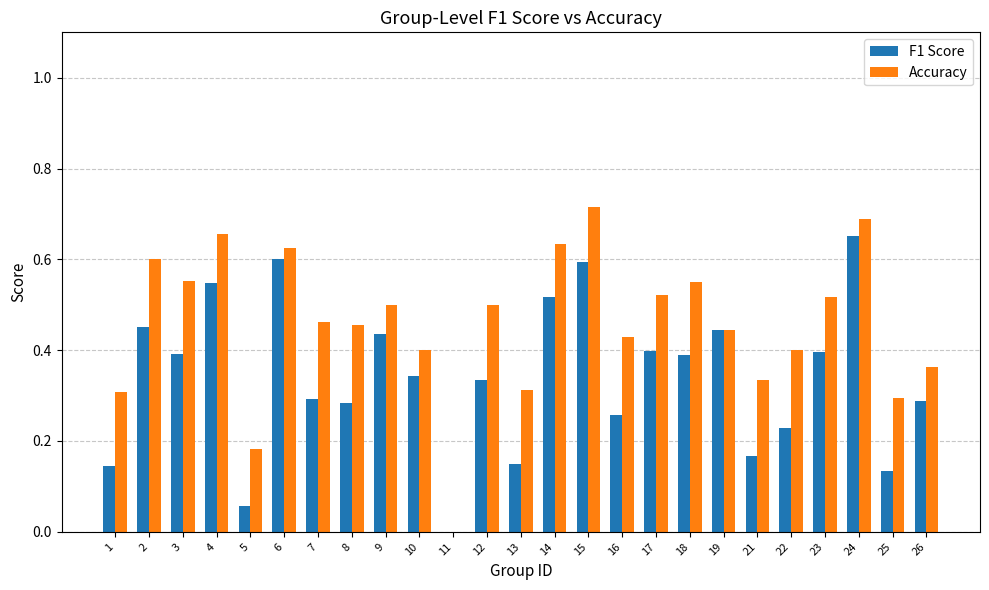

Which category has the highest value in the F1 Score series?

24